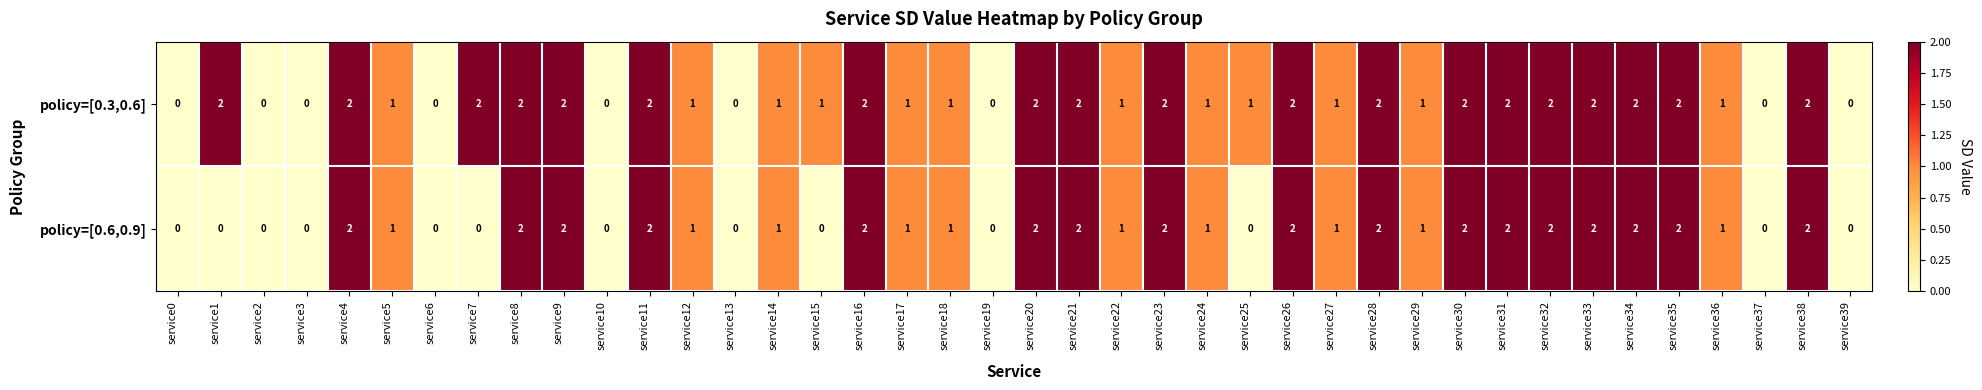

How many data points does each series have?

40